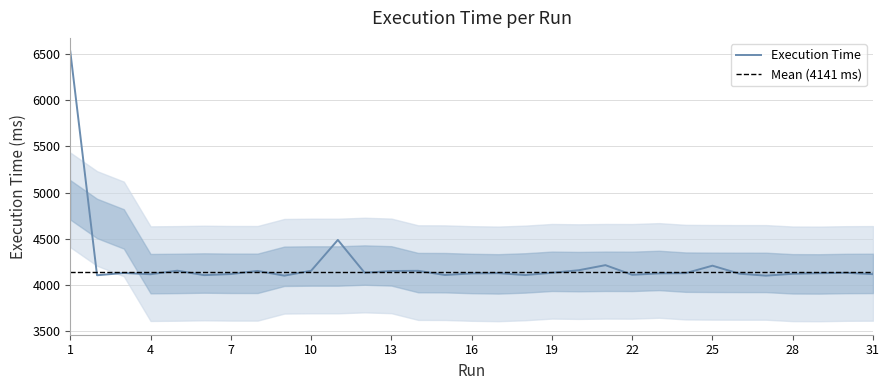

Which has a higher value, 8 or 10?

10